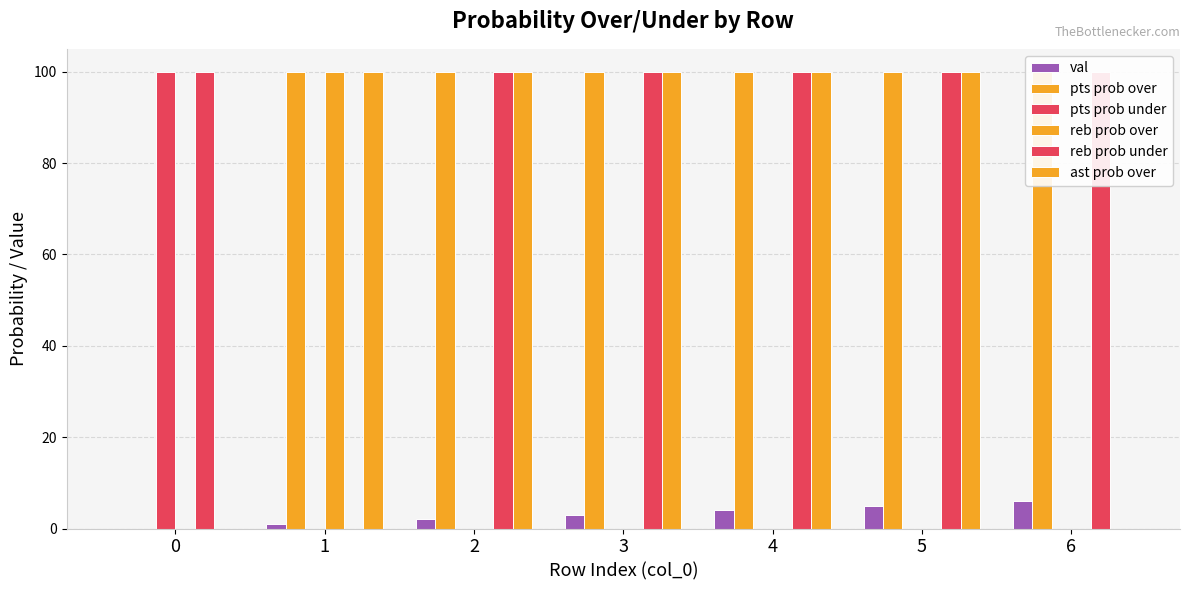

Which series has the widest spread of values?

pts prob over